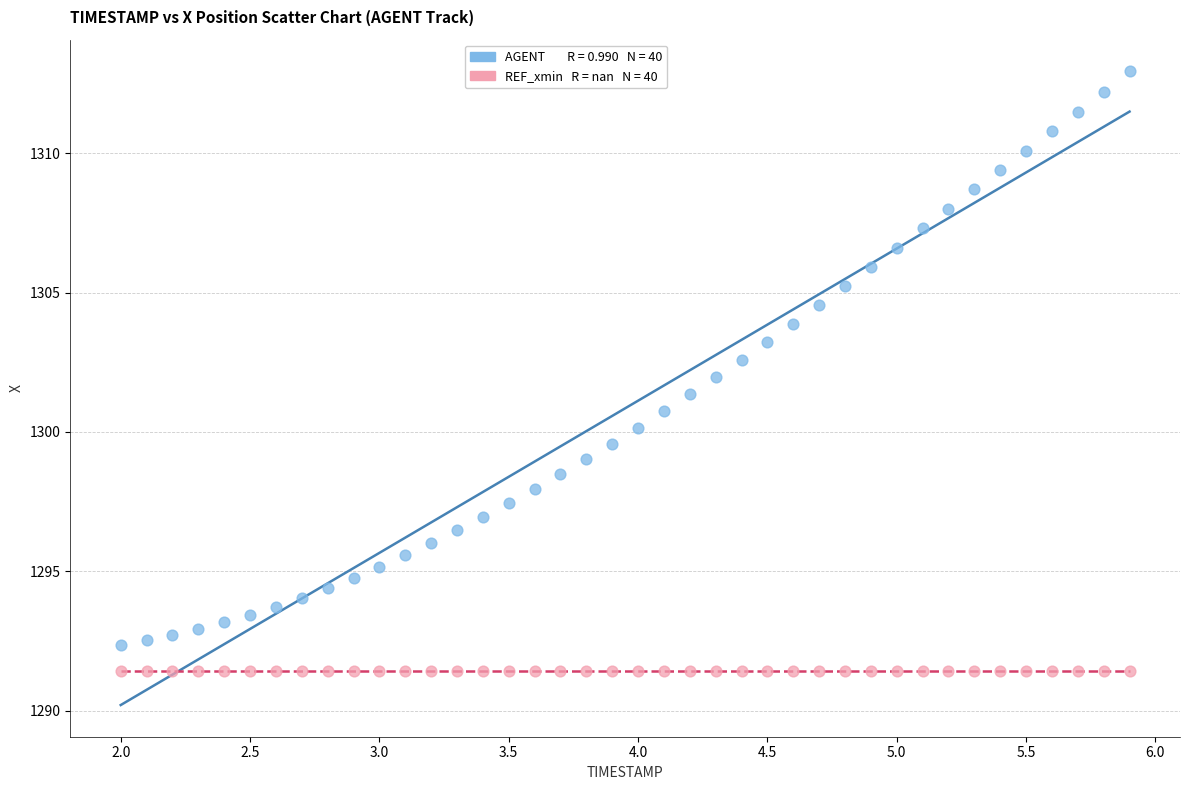

Count the number of points in this scatter plot.

80